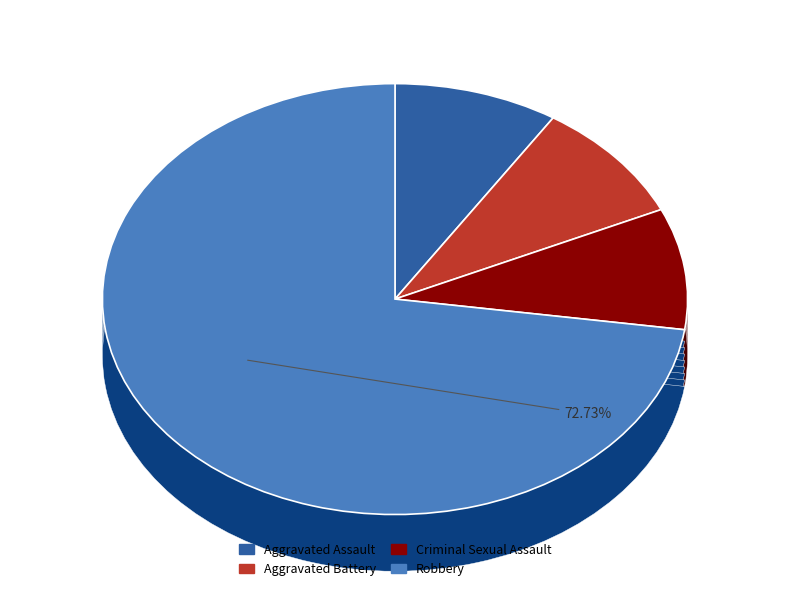

To the nearest percent, what is the average slice percentage?

25%